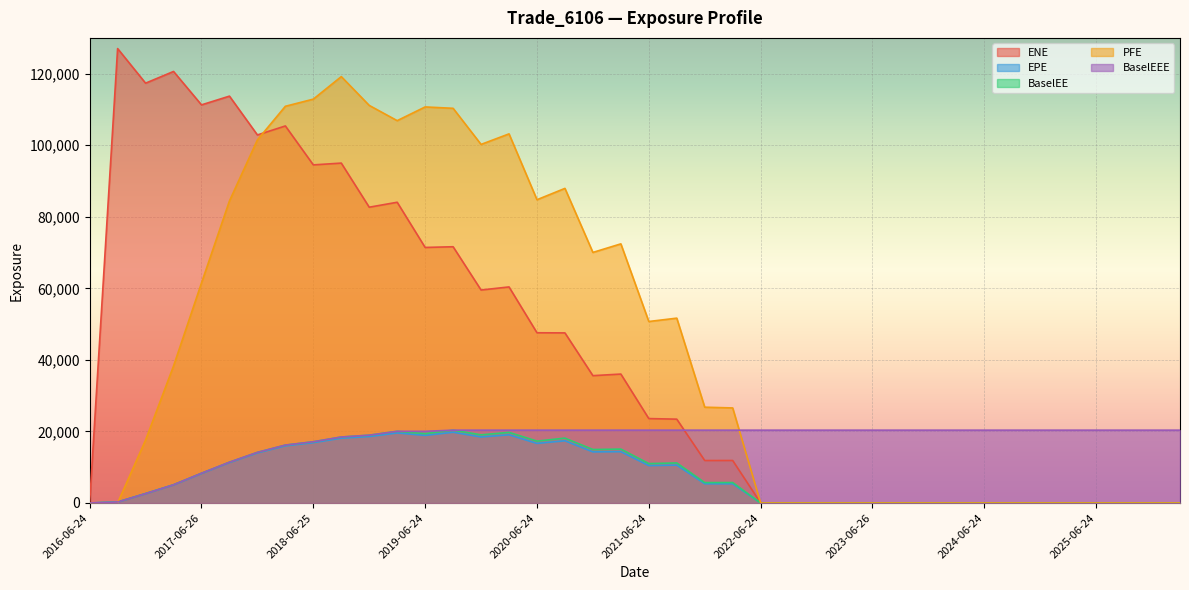

Which has a higher value, 2022-09-26 or 2024-03-25?

2022-09-26